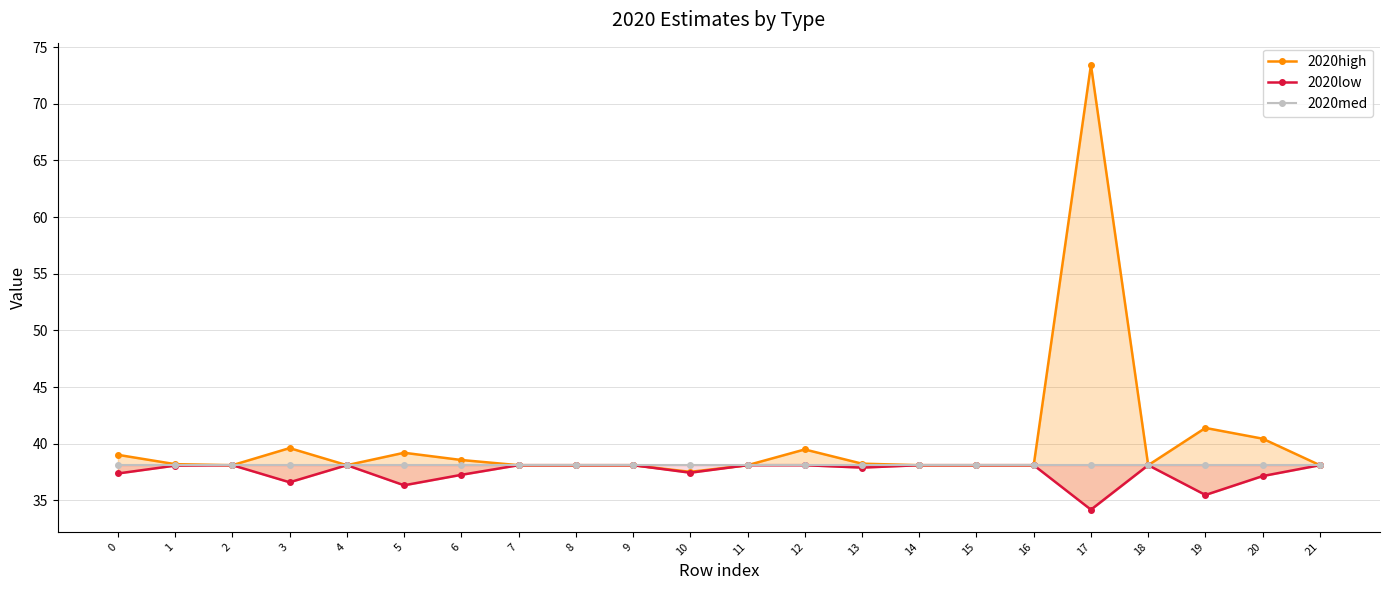

True or false: 2020high and 2020low intersect in this chart.

False